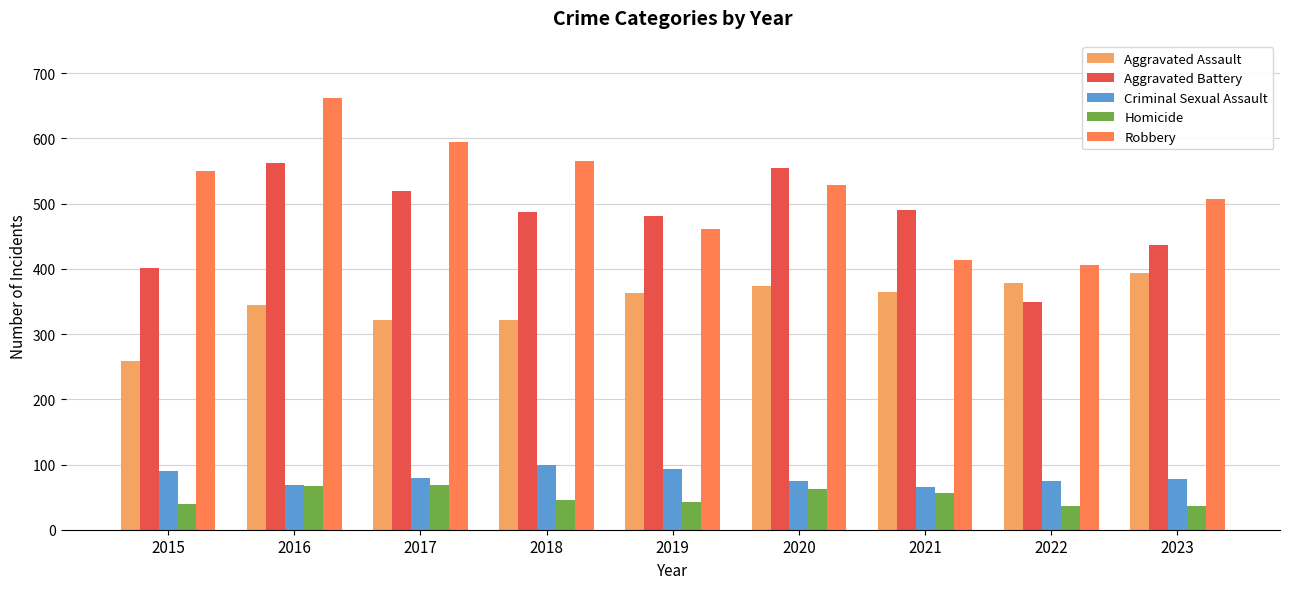

Rank the series at 2015 from lowest to highest value.

Homicide, Criminal Sexual Assault, Aggravated Assault, Aggravated Battery, Robbery